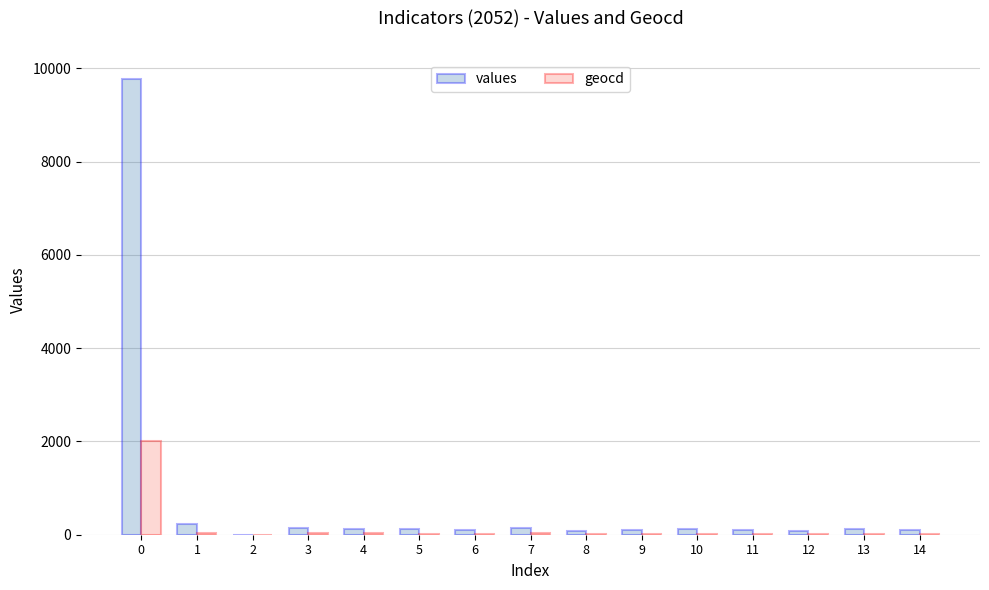

Which series has the widest spread of values?

values